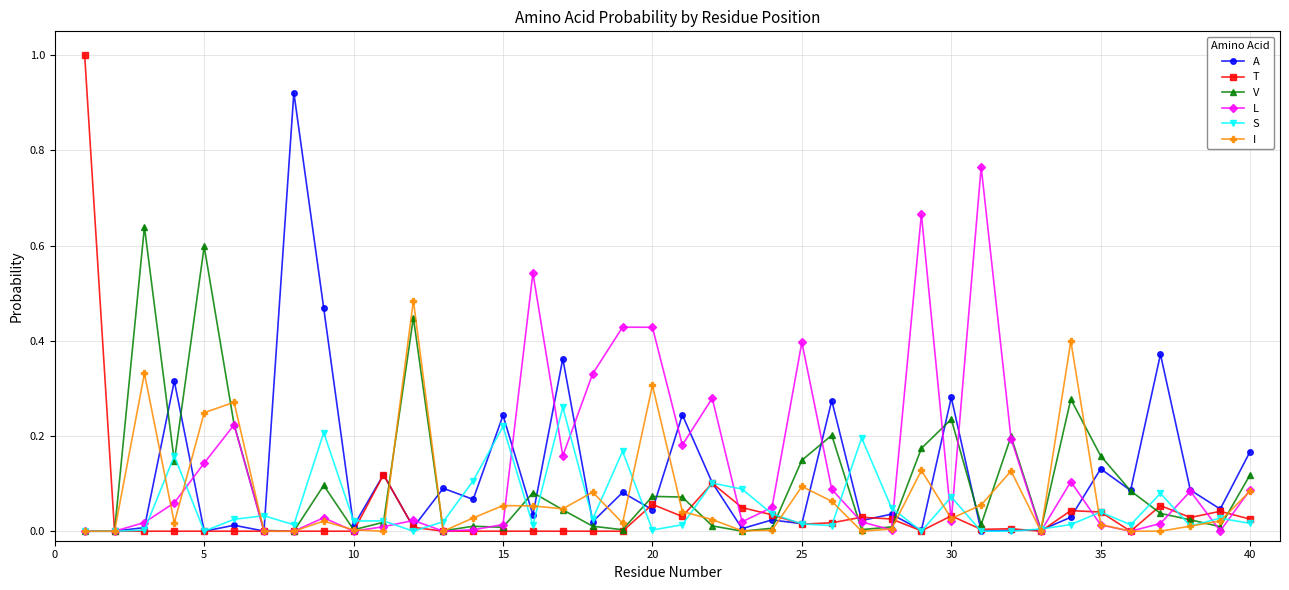

True or false: S has more than 0 interior local peaks.

True